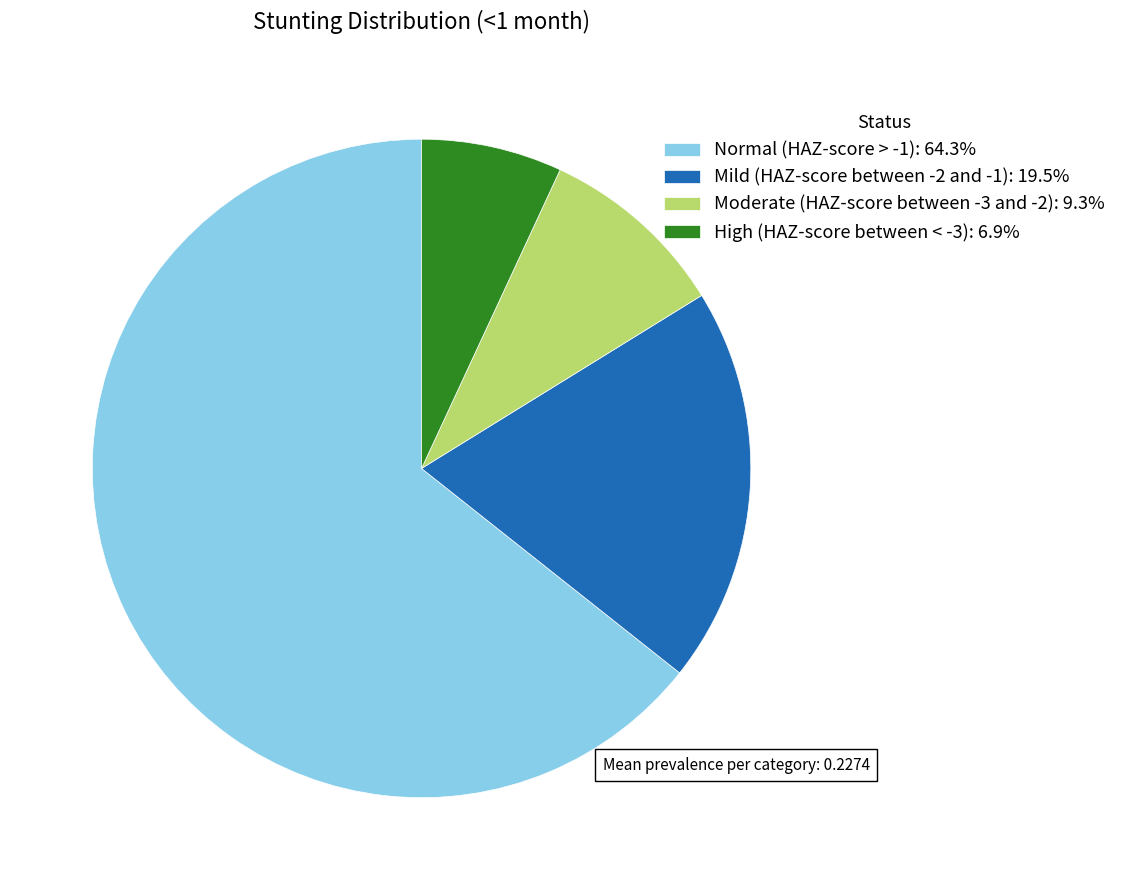

The High (HAZ-score between < -3) slice represents 18% of the pie. True or false?

False